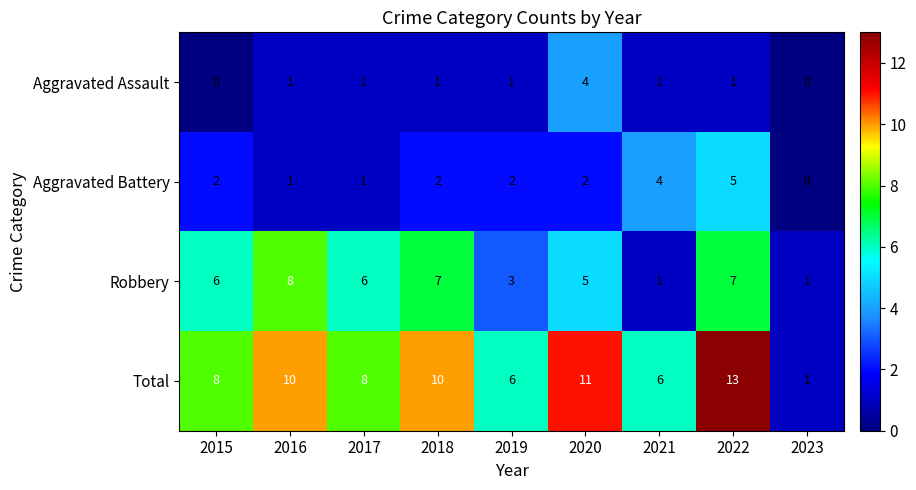

How many Aggravated Battery values are between 1 and 2?

6